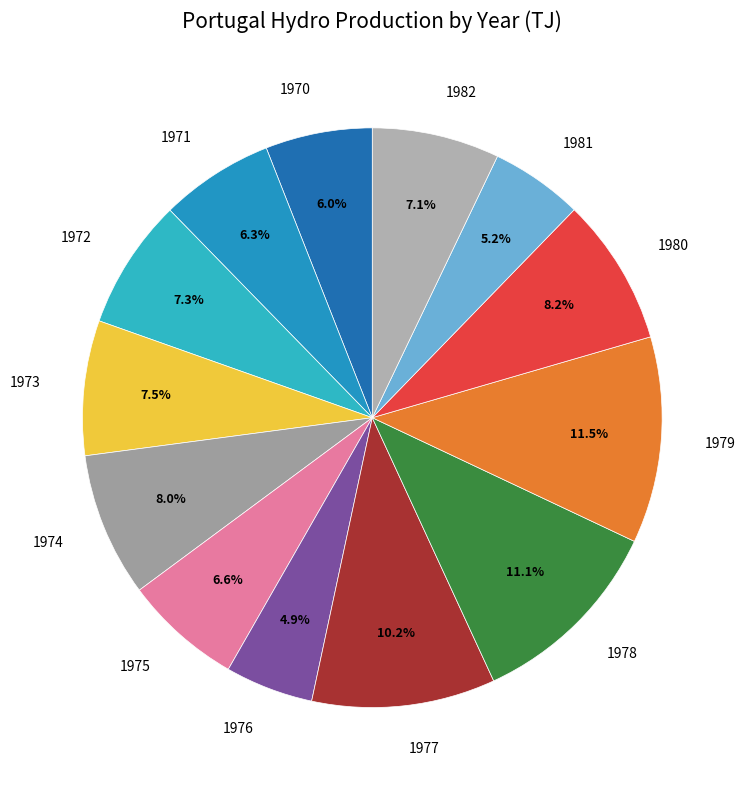

What is the total percentage of 1980 and 1970?

14.2%